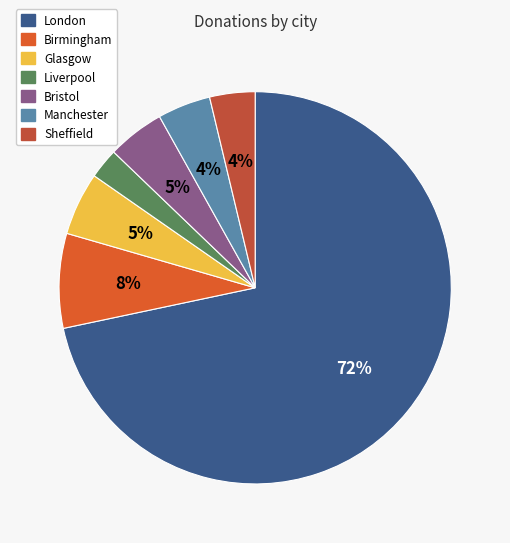

To the nearest percent, what percentage of the pie is Birmingham?

8%